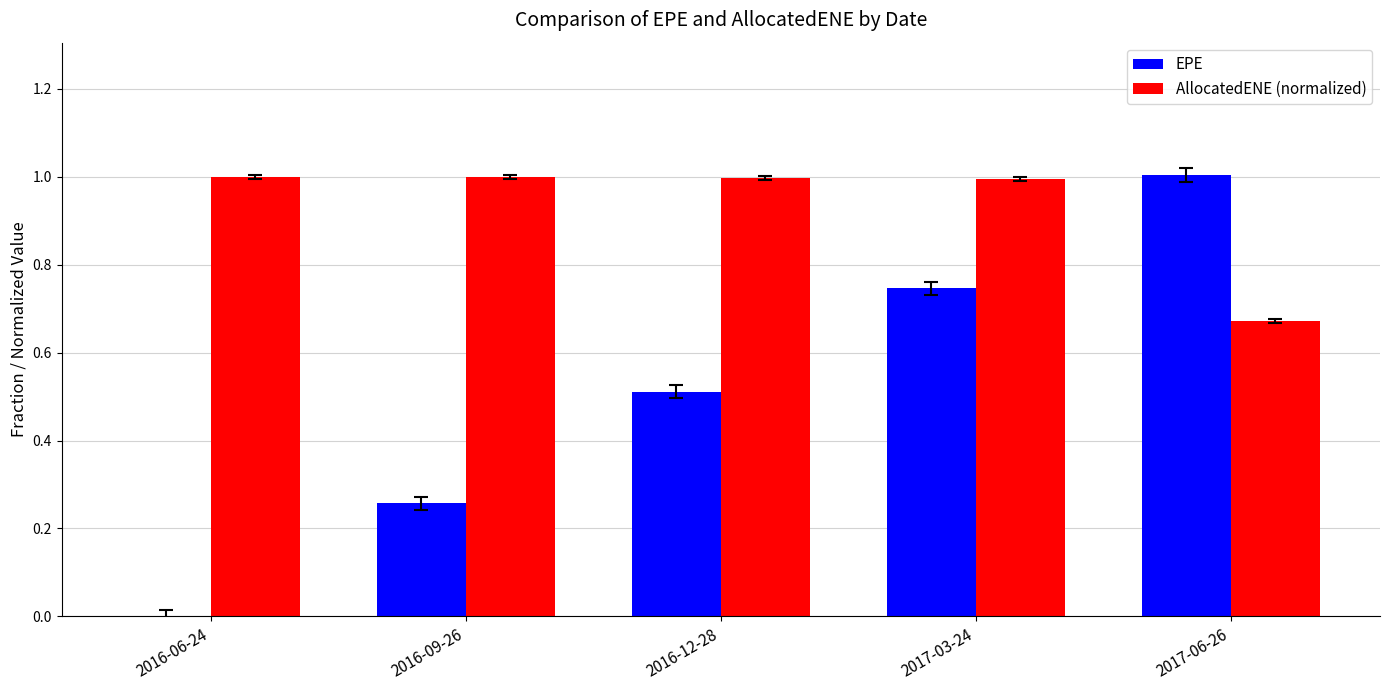

Read the AllocatedENE (normalized) value at 2016-06-24.

1.0